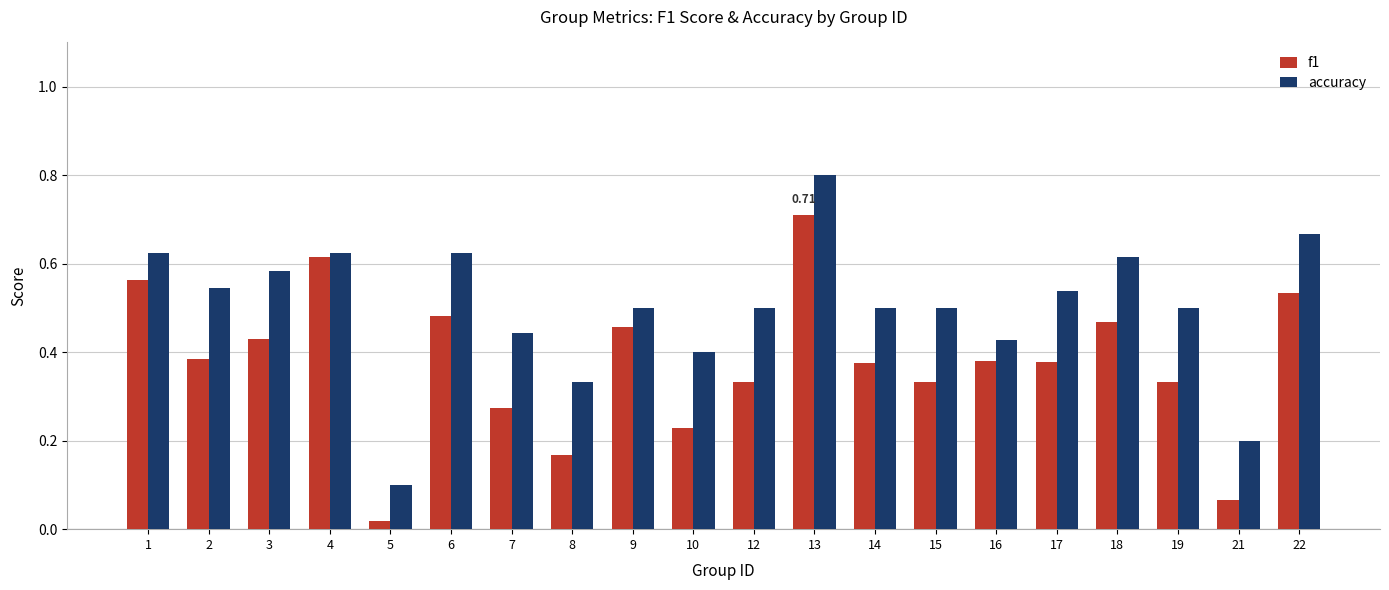

Which series has the widest spread of values?

accuracy